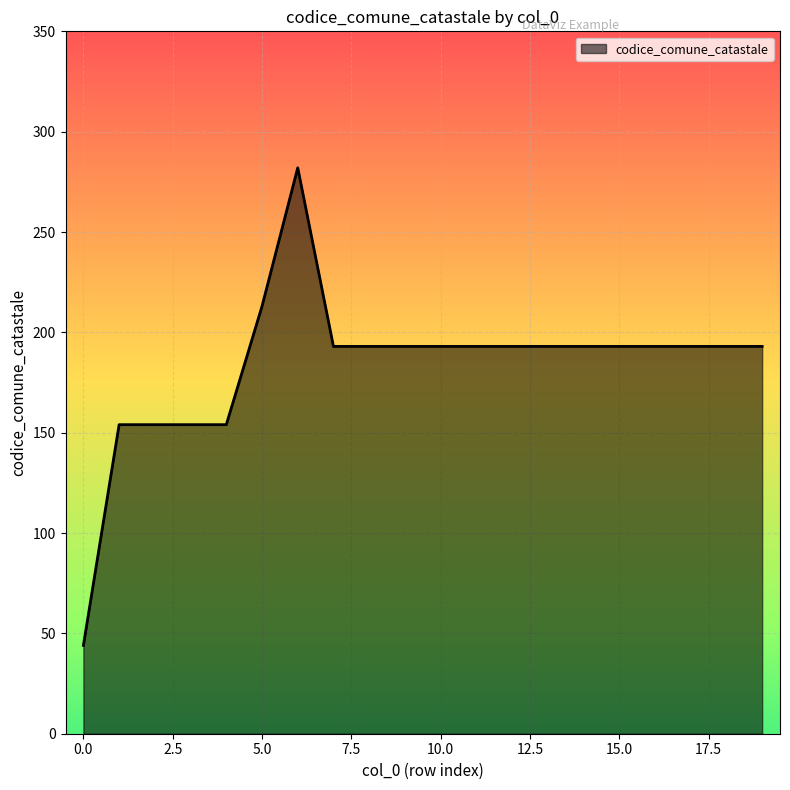

What is the difference between the maximum and minimum values?

238